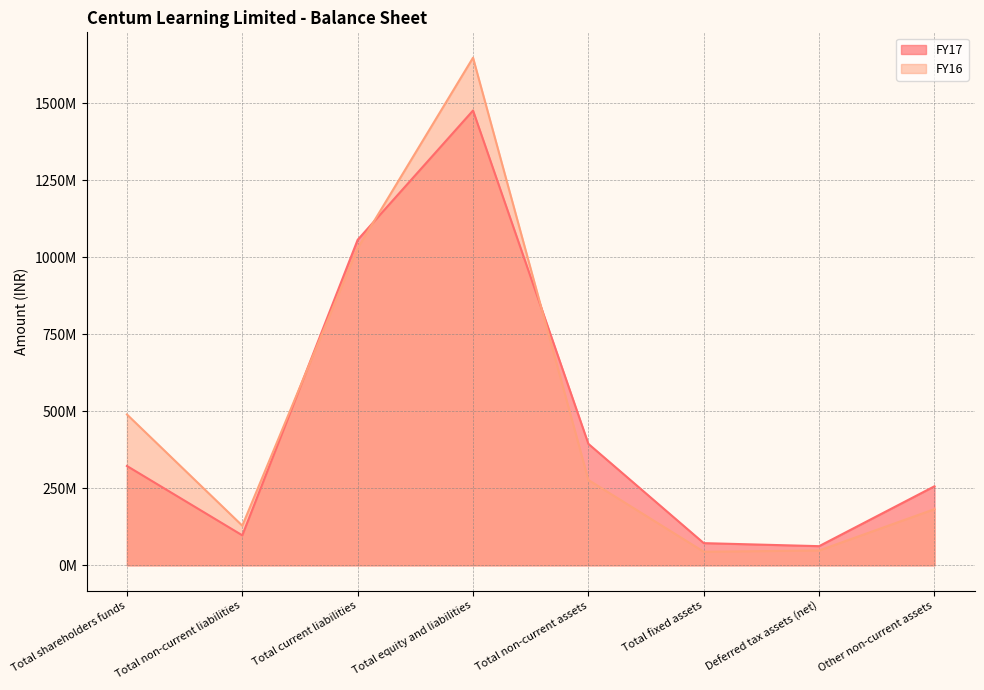

List the series in order of their overall mean, lowest first.

FY17, FY16